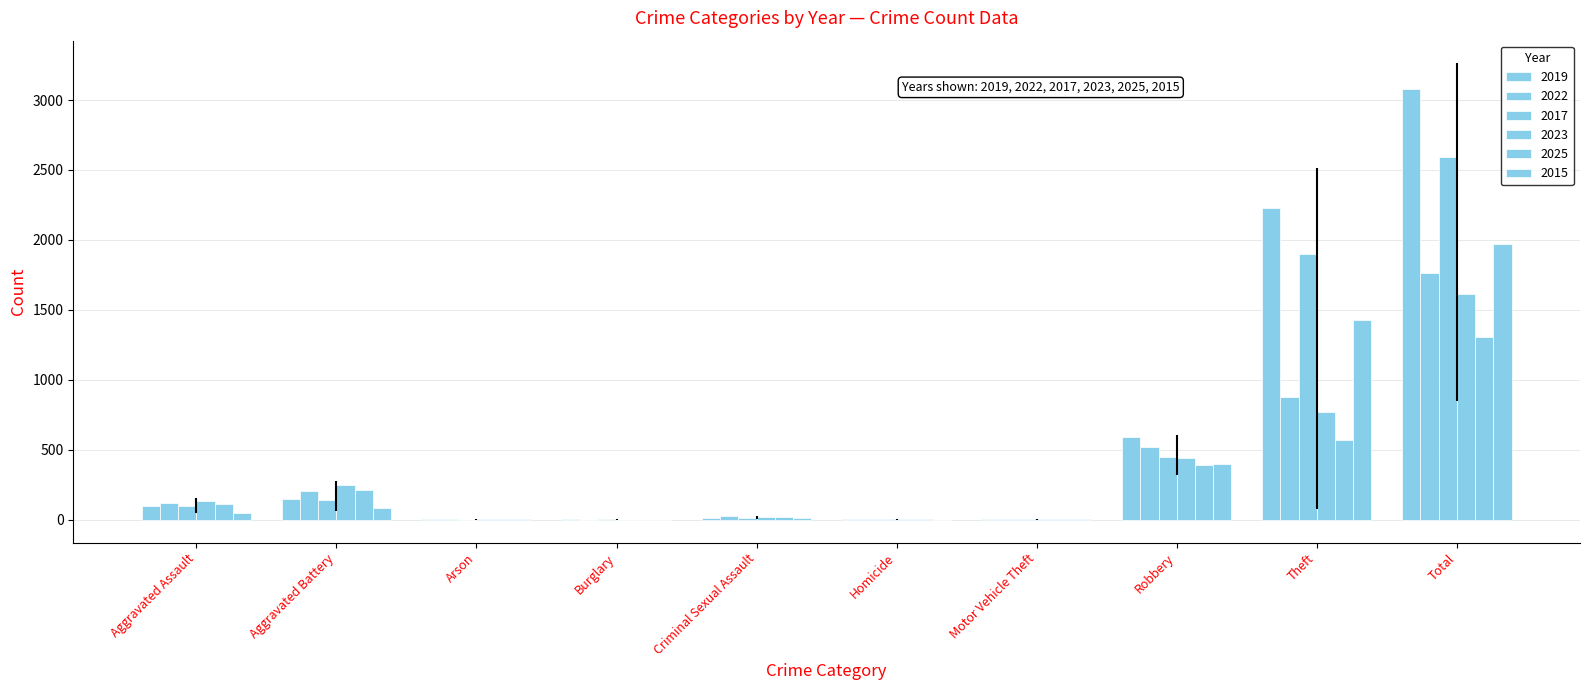

Which series has the largest total across all categories?

2019